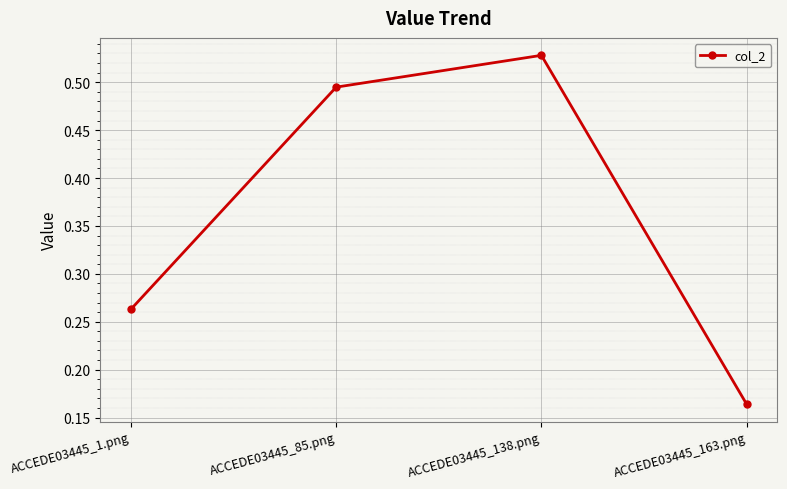

What is the change in value from ACCEDE03445_85.png to ACCEDE03445_163.png?

-0.3